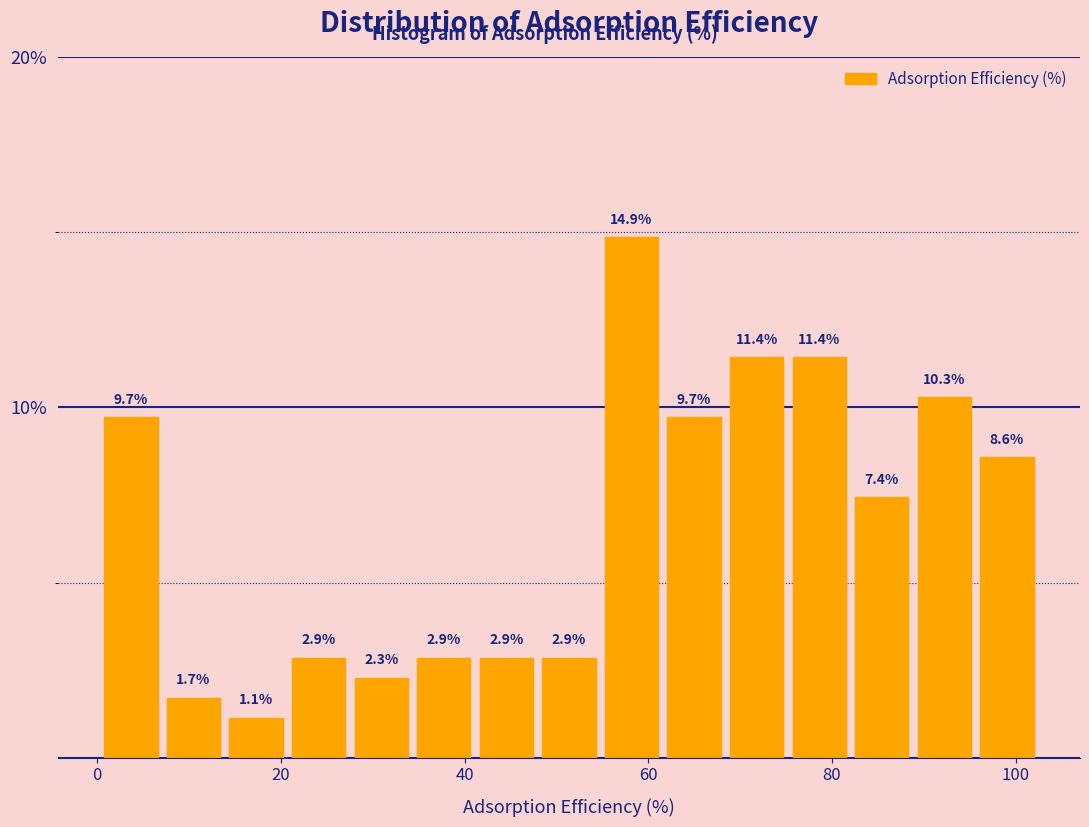

Read against the x-axis, roughly where is the centre of the tallest bar?

58